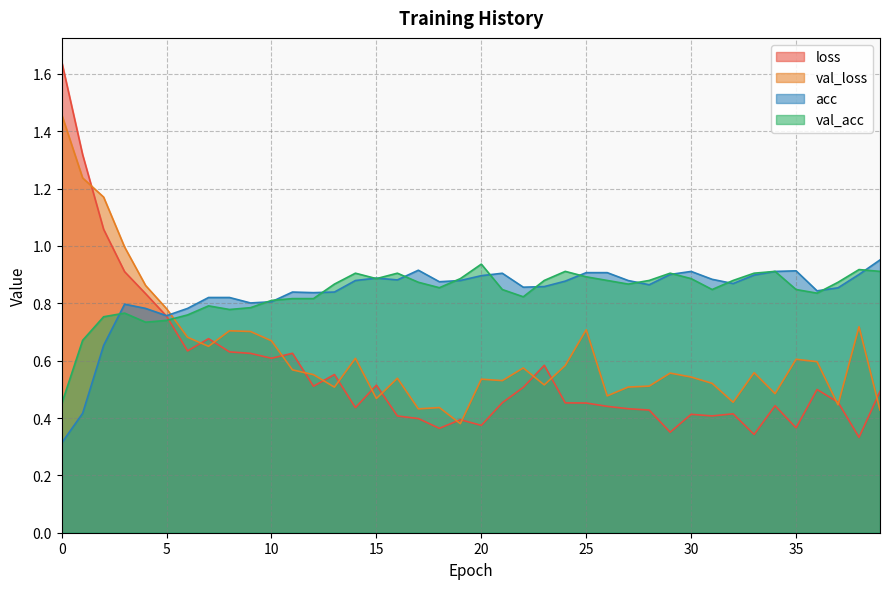

Rank the series by their maximum value, from lowest to highest.

val_acc, acc, val_loss, loss